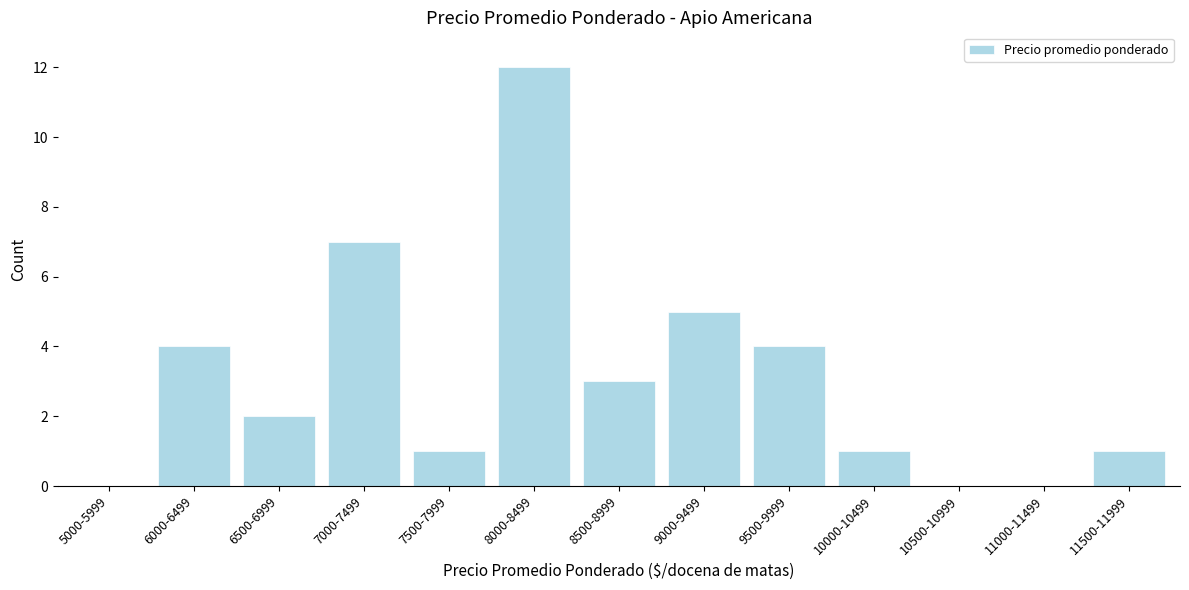

Reading right to left, what are all the values shown in this chart?

11500-11999=1	11000-11499=0	10500-10999=0	10000-10499=1	9500-9999=4	9000-9499=5	8500-8999=3	8000-8499=12	7500-7999=1	7000-7499=7	6500-6999=2	6000-6499=4	5000-5999=0